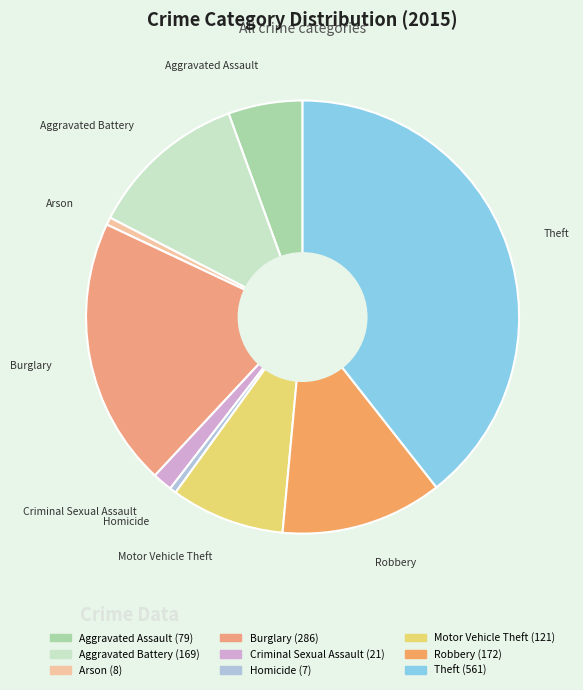

Is the sum of Motor Vehicle Theft and Burglary greater than half?

No